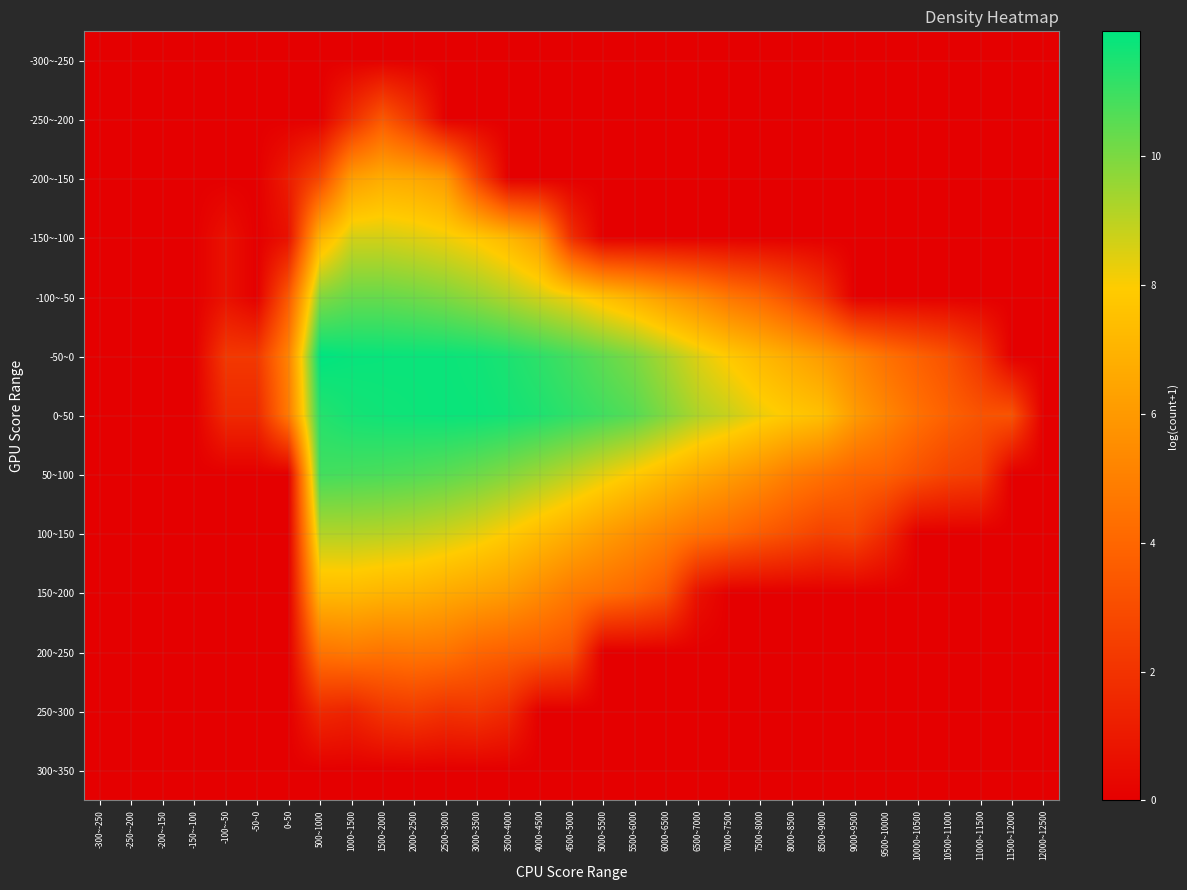

How many data points does each series have?

31